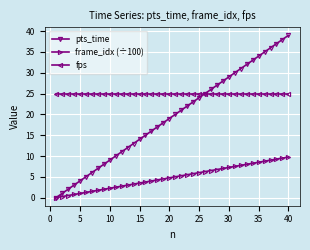

Does the chart have visible grid lines?

Yes